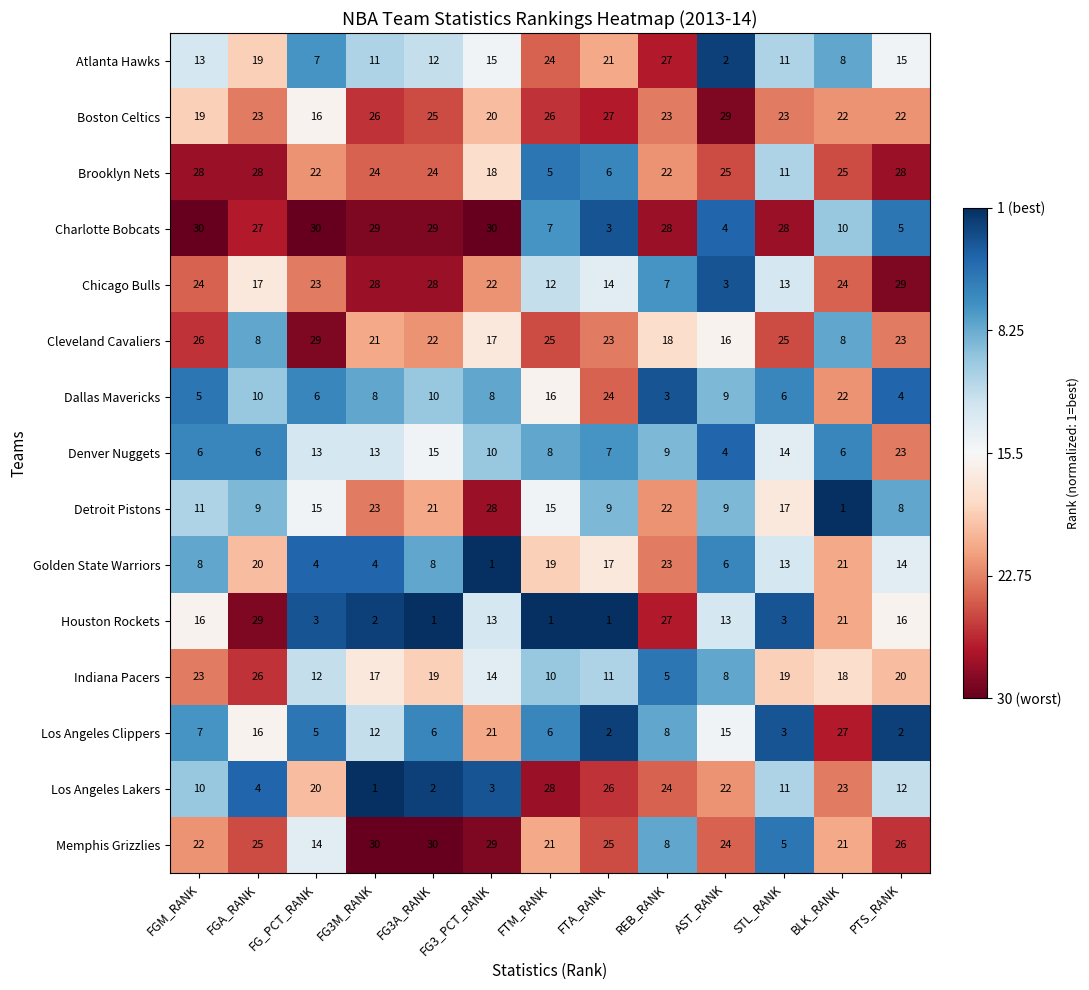

At which label does Brooklyn Nets first exceed 24?

FGM_RANK